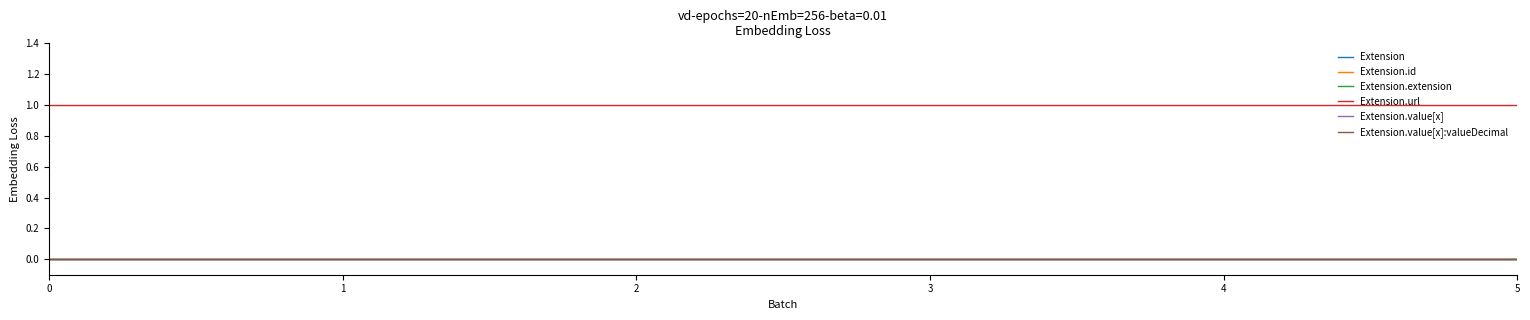

How many lines are shown in the chart?

6